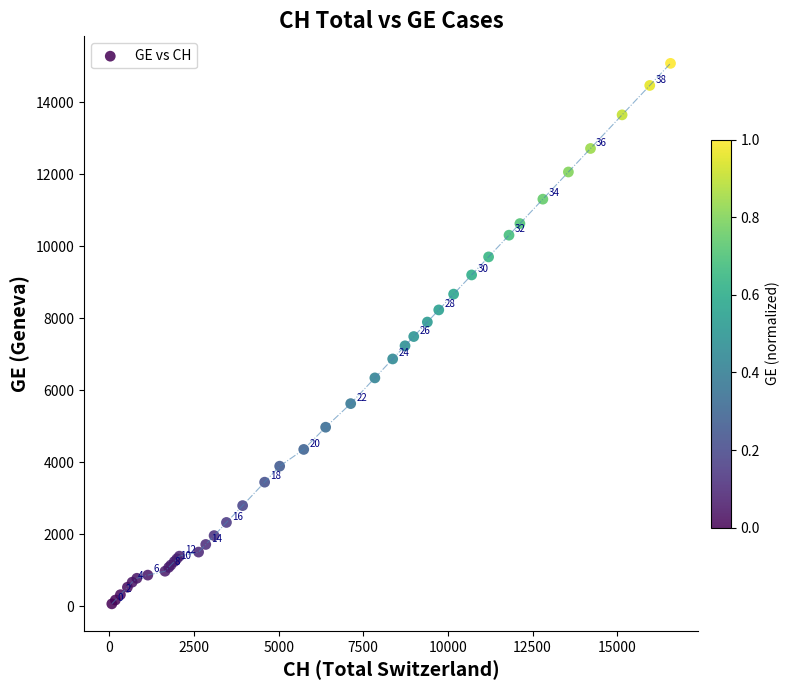

What Y value in the scatter plot is closest to 7574?

7493